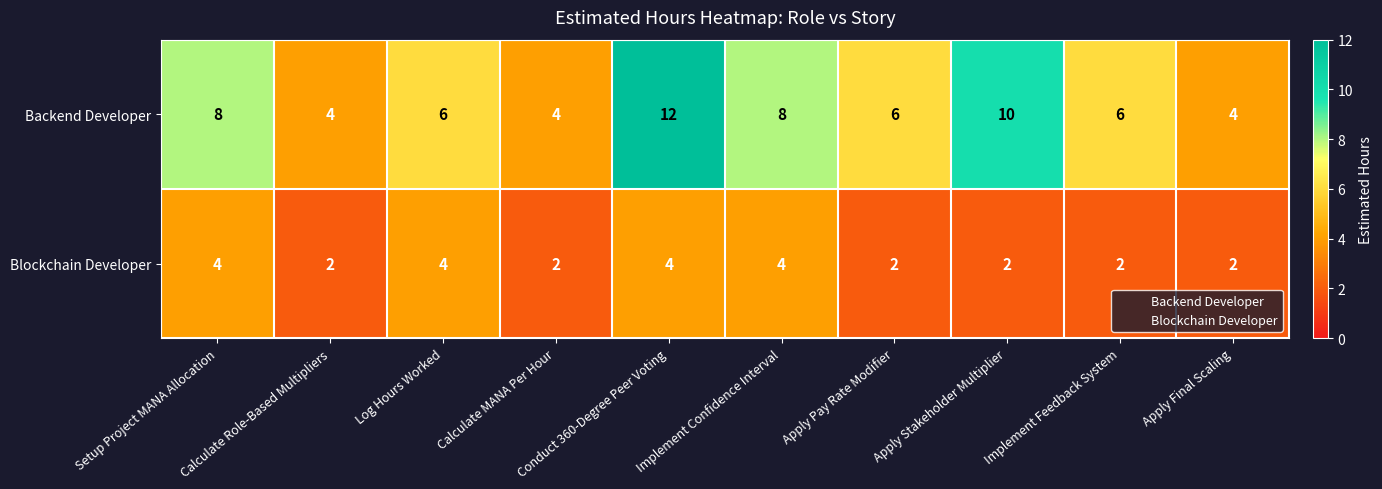

At which category is the sum across all series the highest?

Conduct 360-Degree Peer Voting